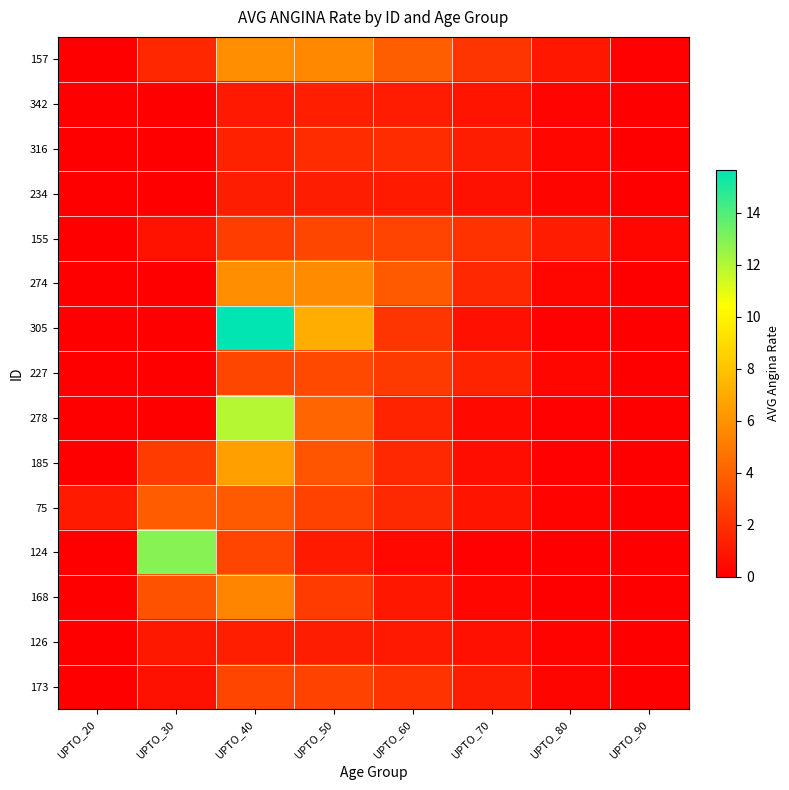

At UPTO_40, list the series in order from smallest to largest.

342, 234, 126, 316, 155, 124, 173, 227, 75, 168, 157, 274, 185, 278, 305